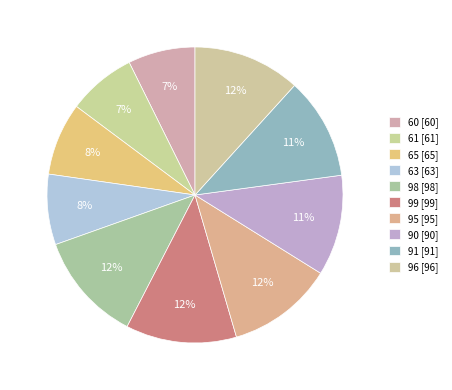

Which has a higher value, 91 or 98?

98